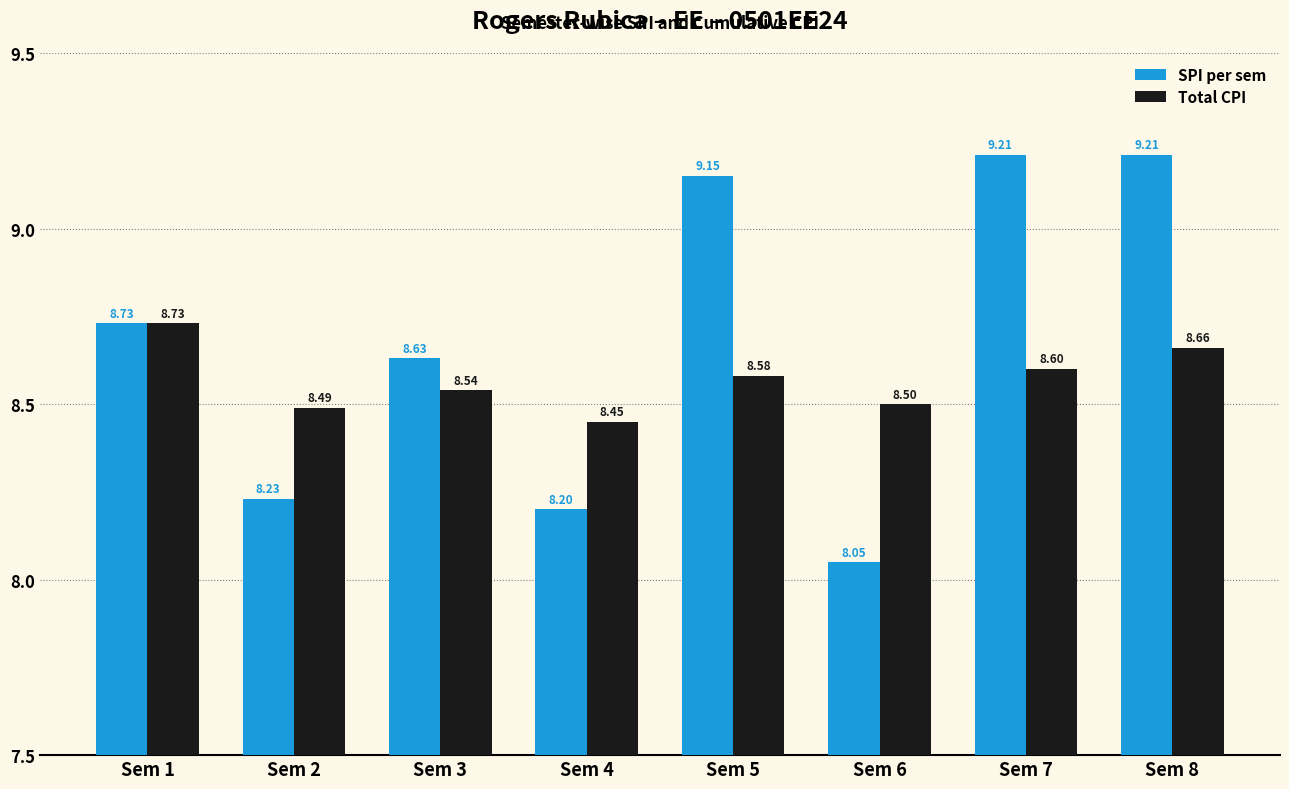

True or false: SPI per sem has a value of 4.9 at Sem 3.

False